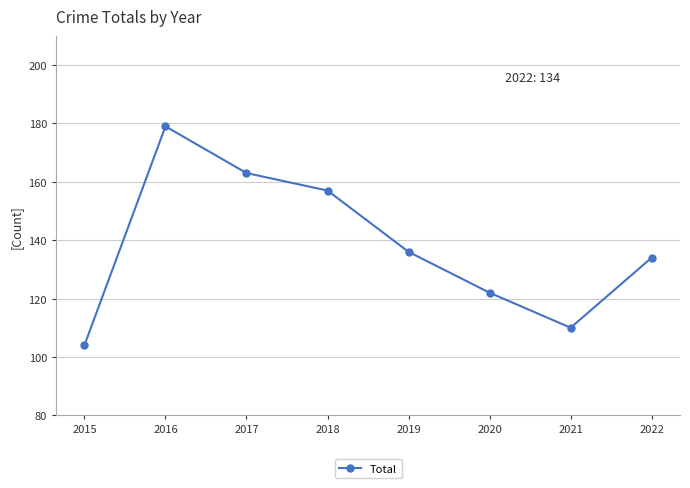

How many data points does each series have?

8